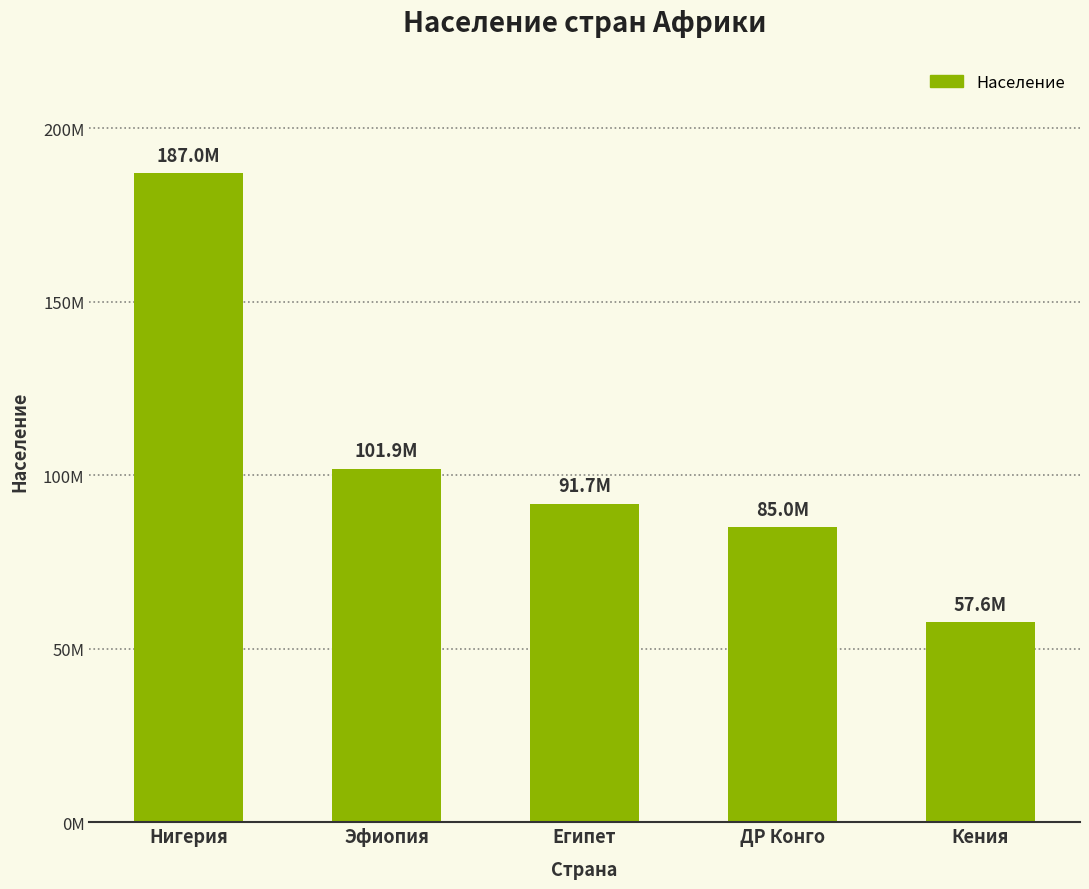

At which category does the chart reach its peak across all series?

Нигерия